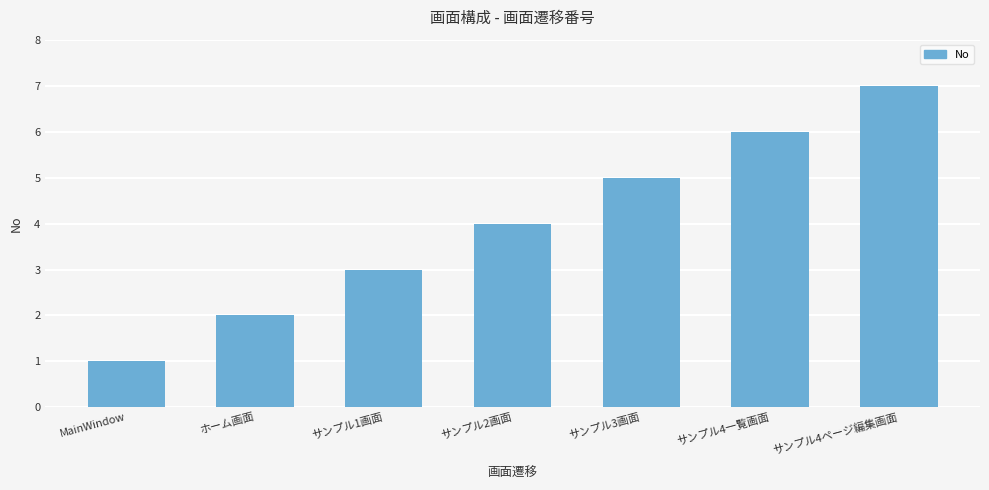

What is the smallest value displayed?

1